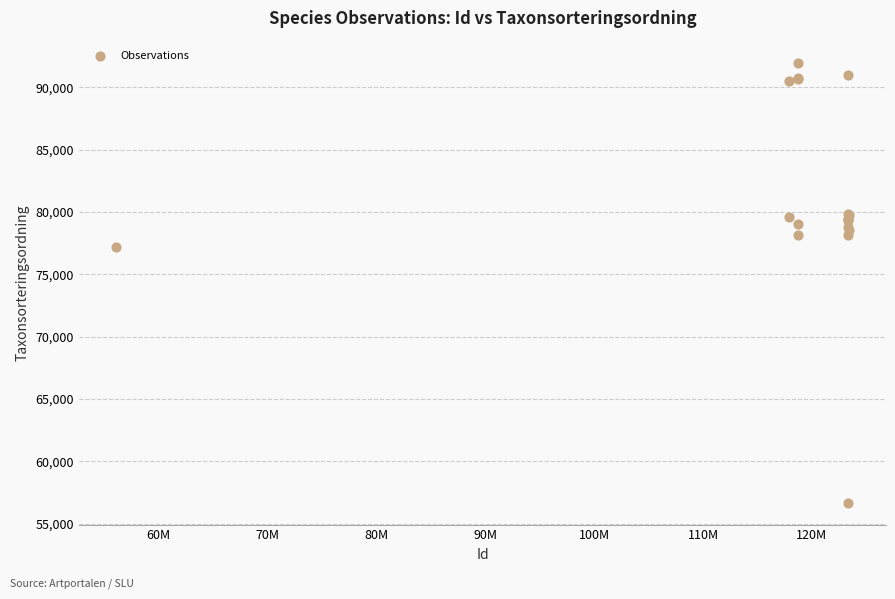

What Y value in the scatter plot is closest to 74340?

77177